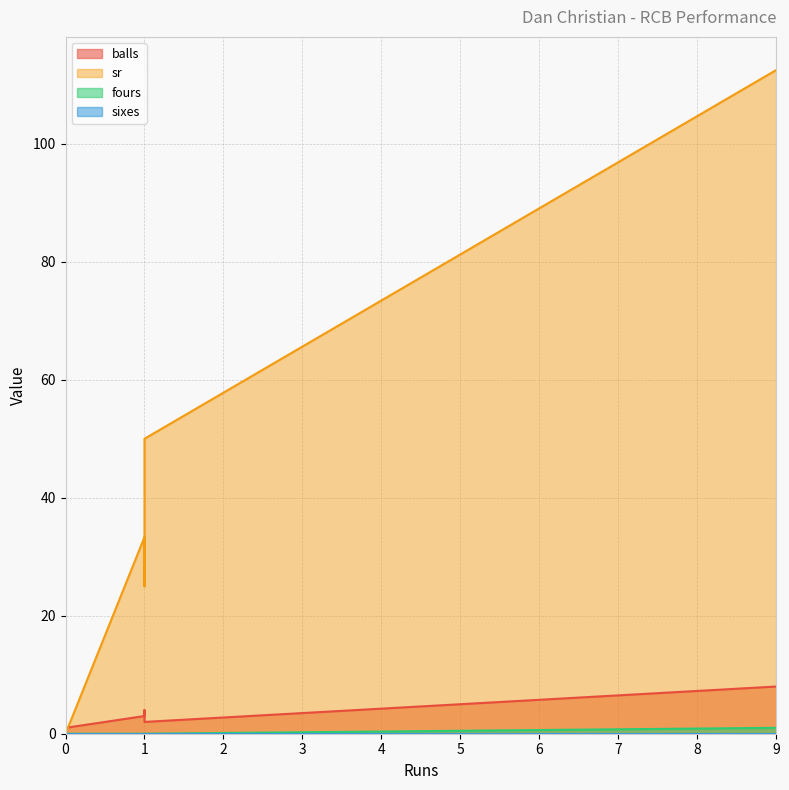

Rank the series at 1 from highest to lowest value.

sr, balls, fours, sixes